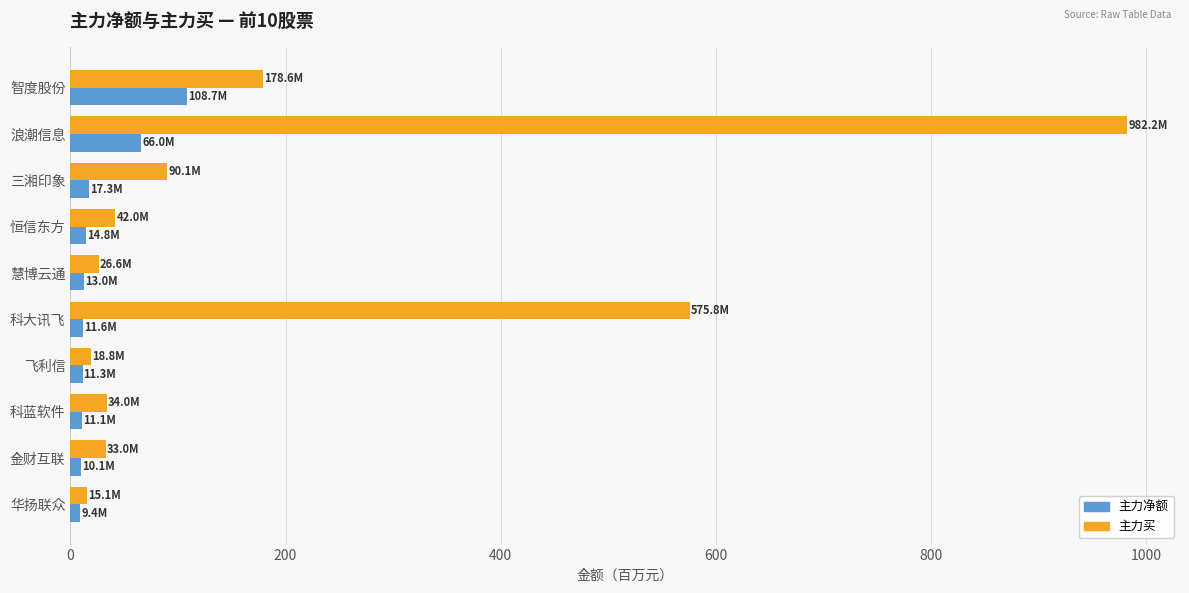

At which category is the sum across all series the highest?

浪潮信息